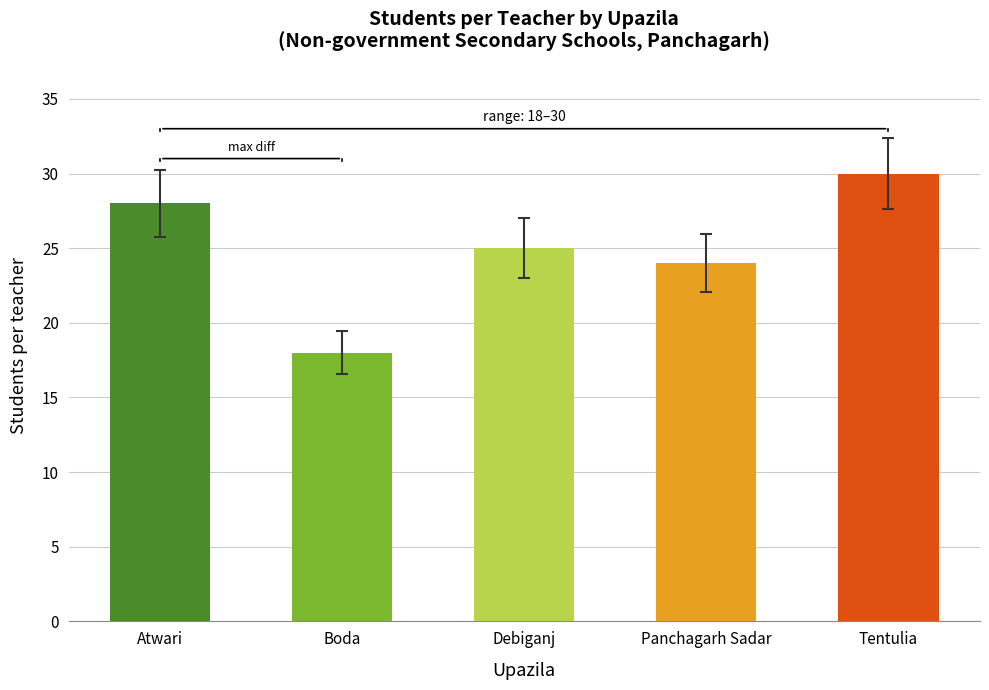

What is the label of the 5th bar from the left?

Tentulia